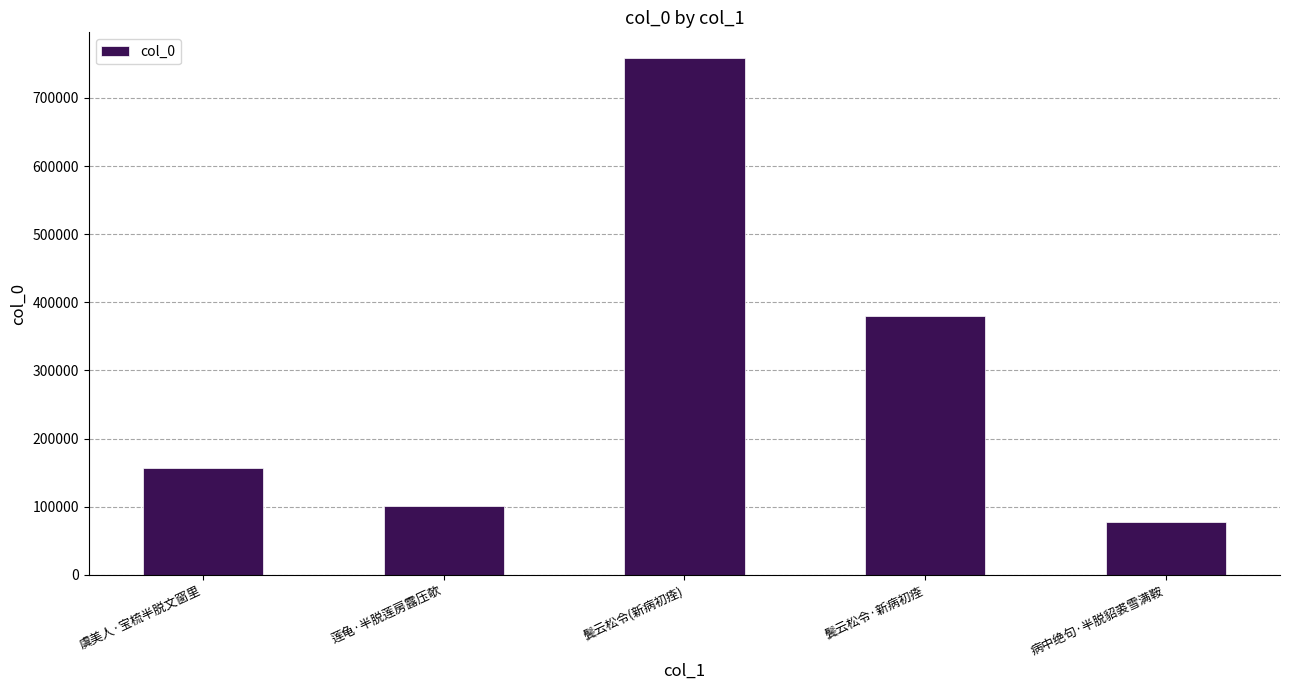

Rank the categories by value from lowest to highest.

病中绝句·半脱貂裘雪满鞍, 莲龟·半脱莲房露压欹, 虞美人·宝梳半脱文窗里, 鬓云松令·新病初痊, 鬓云松令(新病初痊)